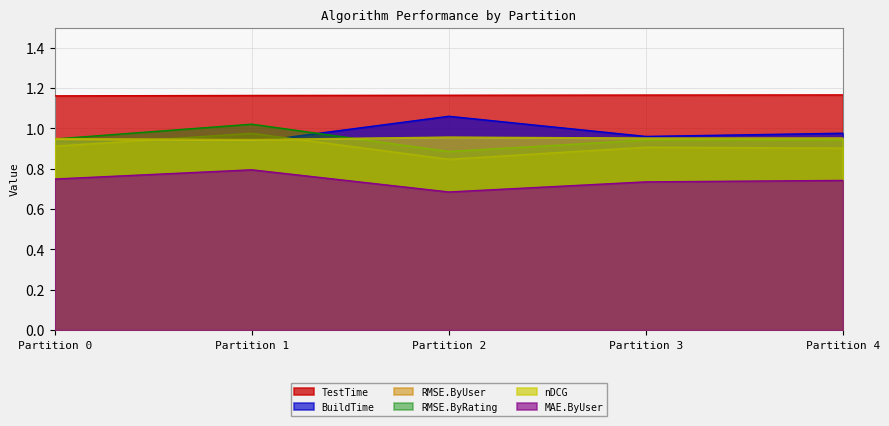

How many intersections are there between nDCG and RMSE.ByRating?

2